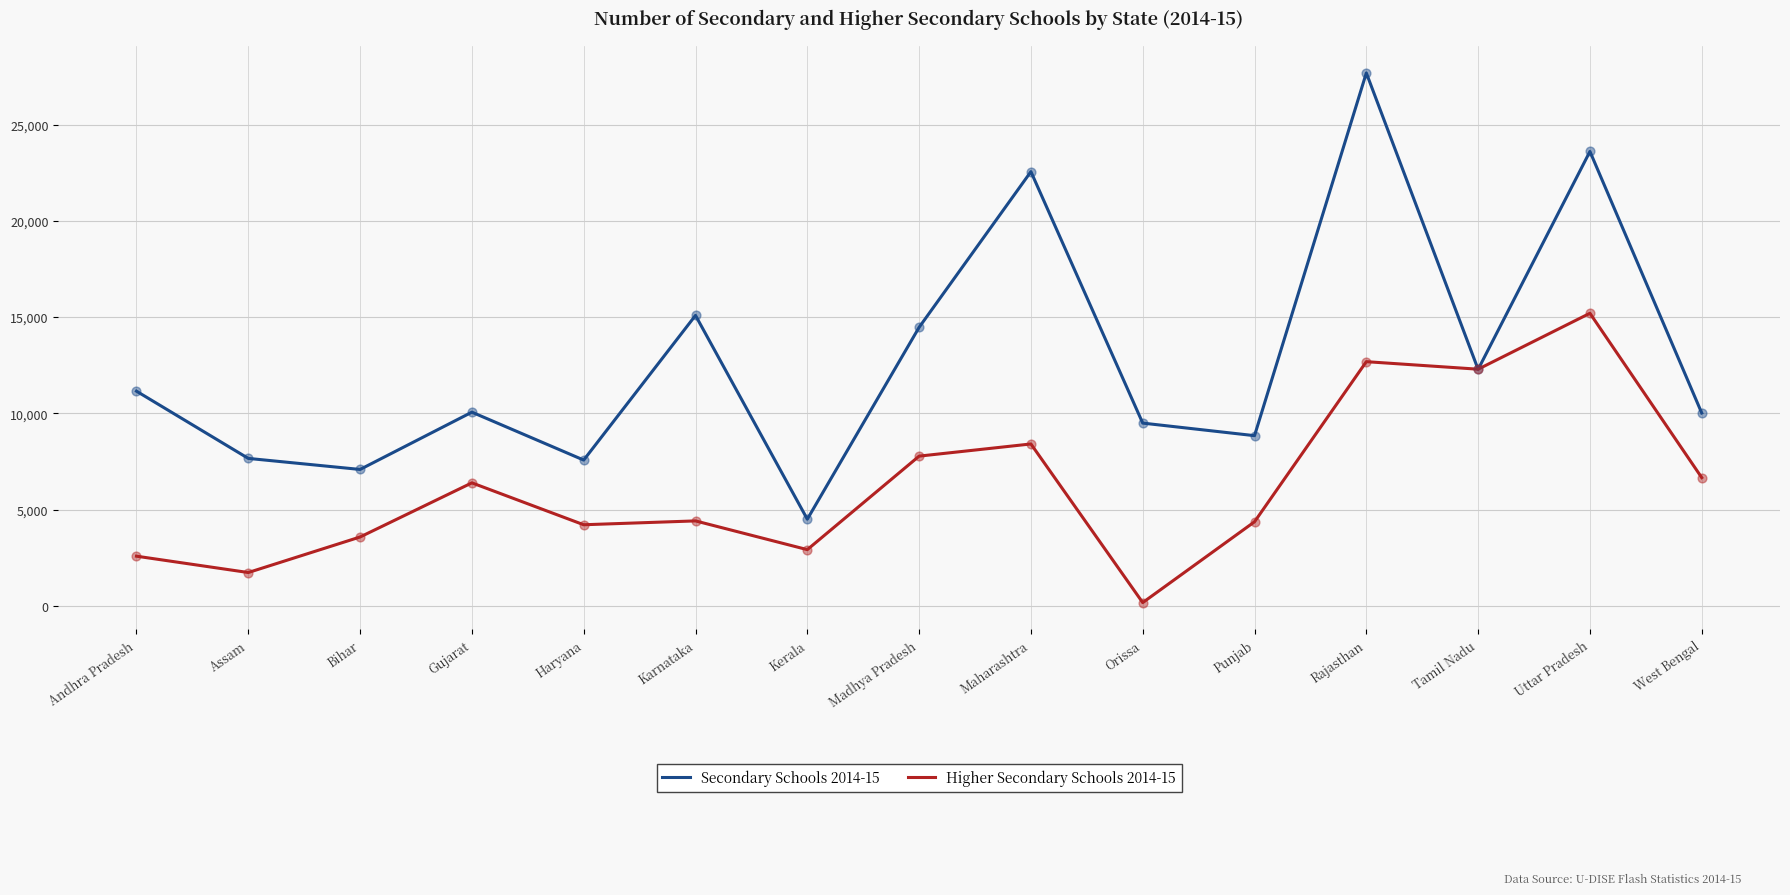

At how many categories does at least one series exceed 10360?

7